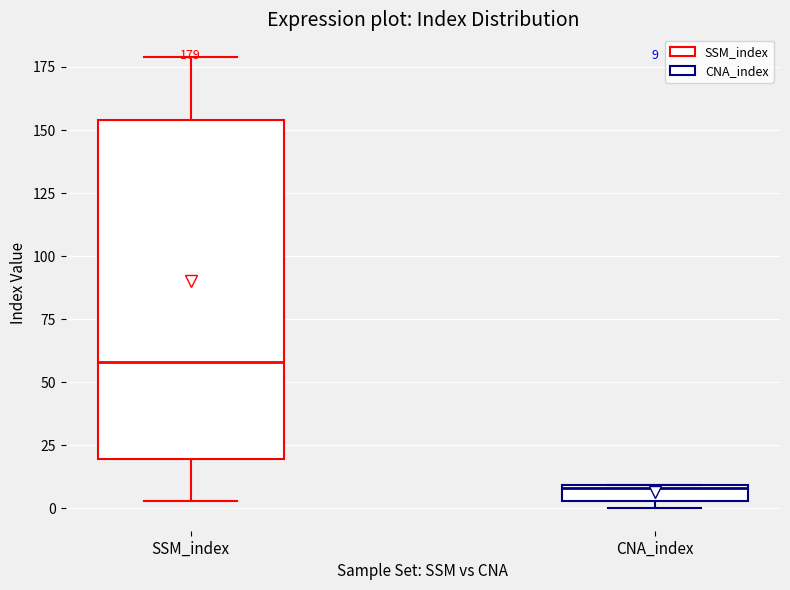

Which box's median line is the lowest?

CNA_index